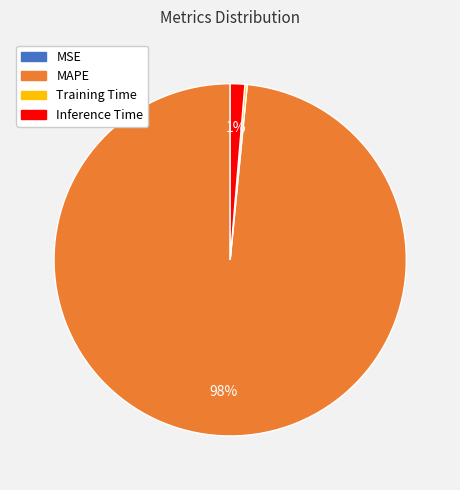

Does Inference Time account for over 50% of the chart?

No